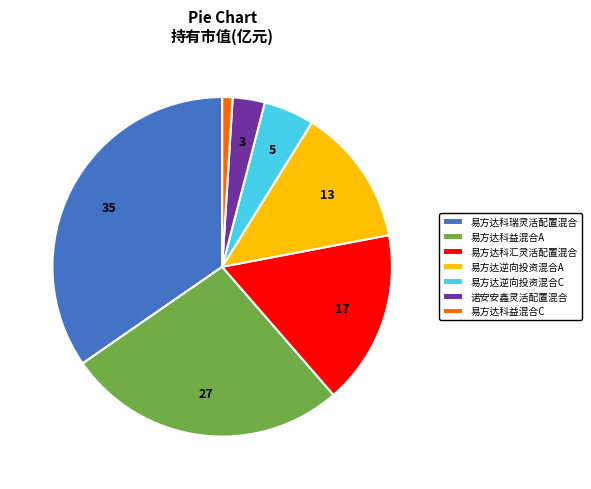

Does 诺安安鑫灵活配置混合 account for over 50% of the chart?

No